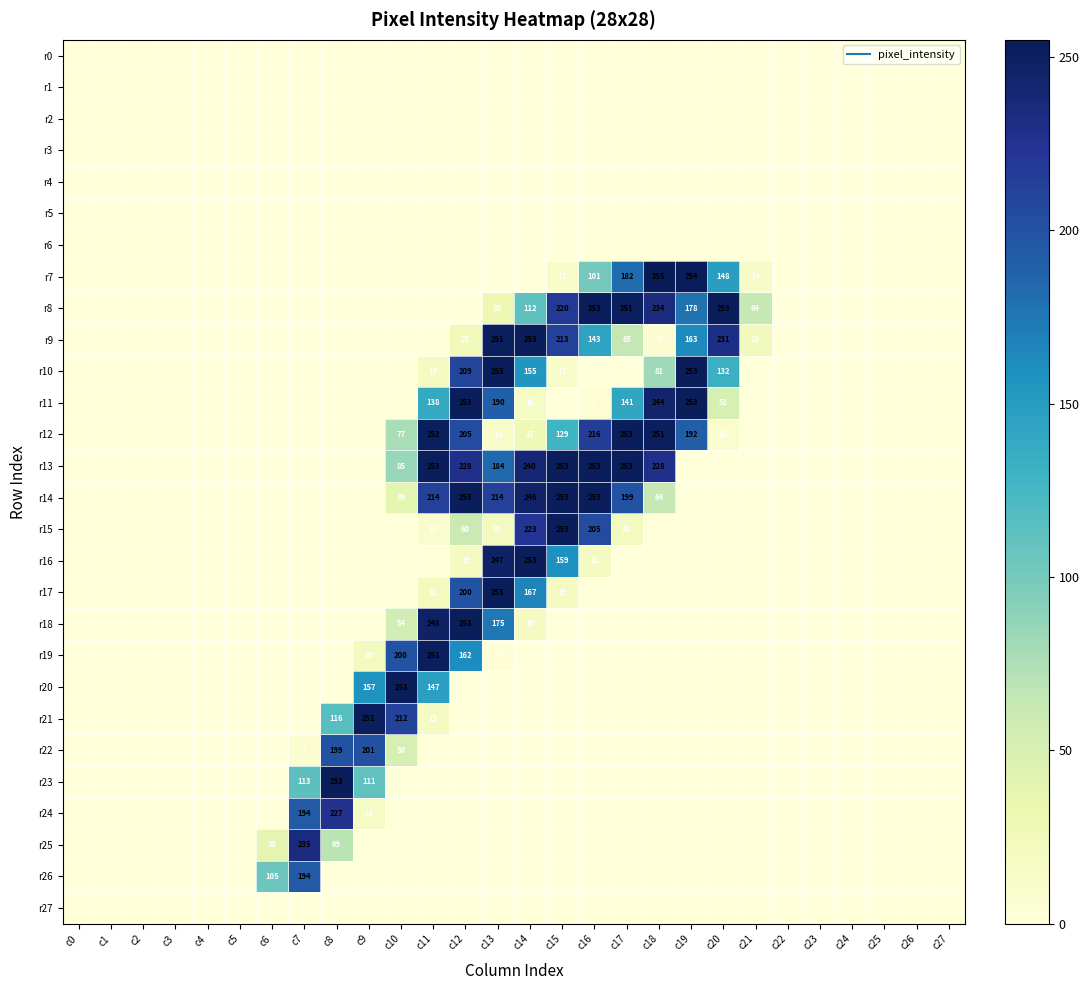

Which series changed the most between c6 and c22?

r26